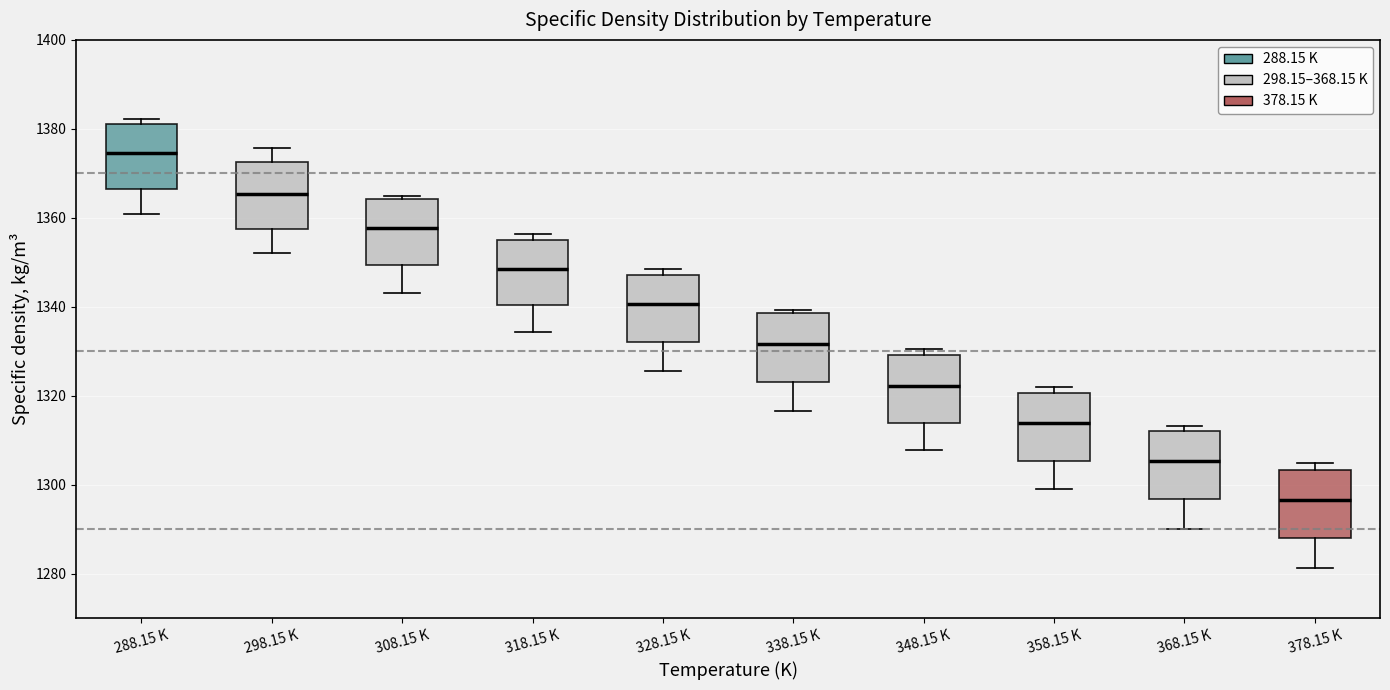

Which box's median line is the highest?

288.15 K